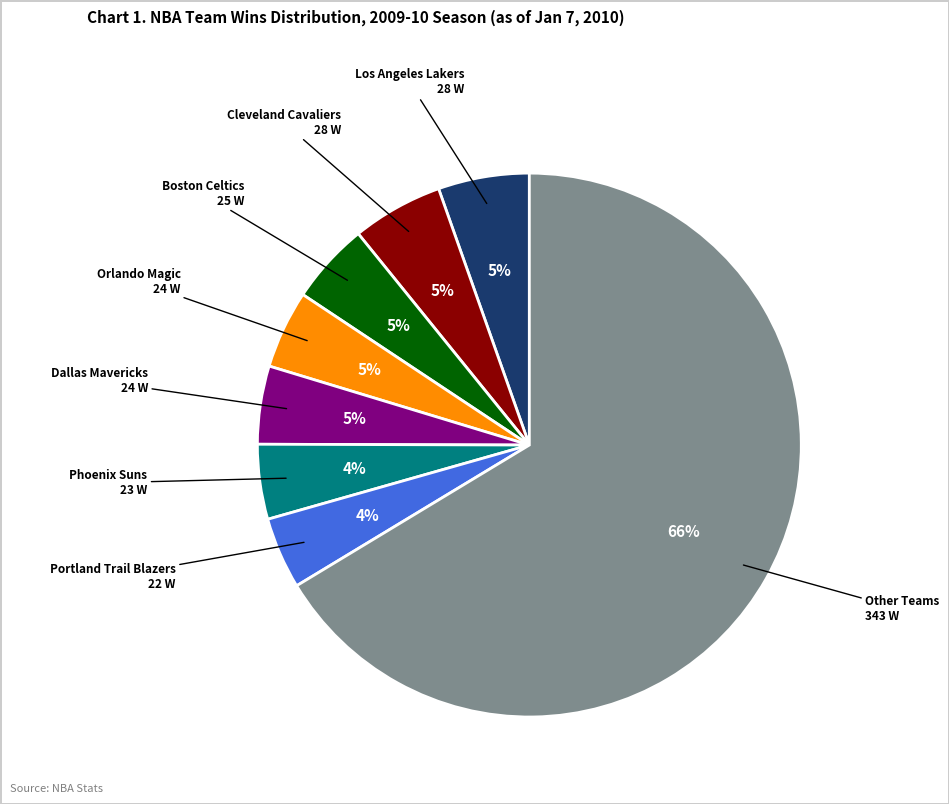

How many segments does this pie chart have?

8